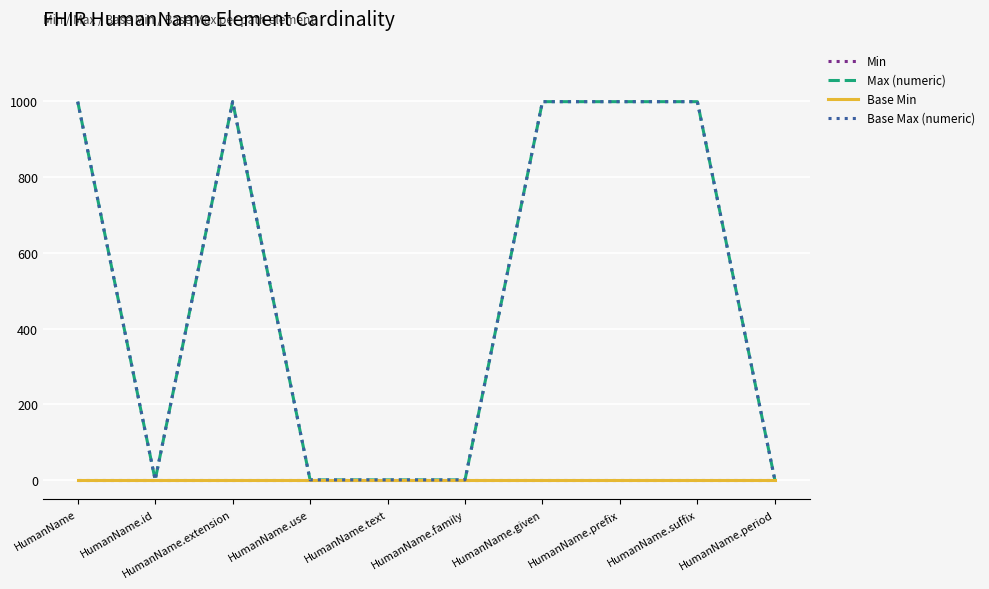

What position from the left is HumanName.text?

5